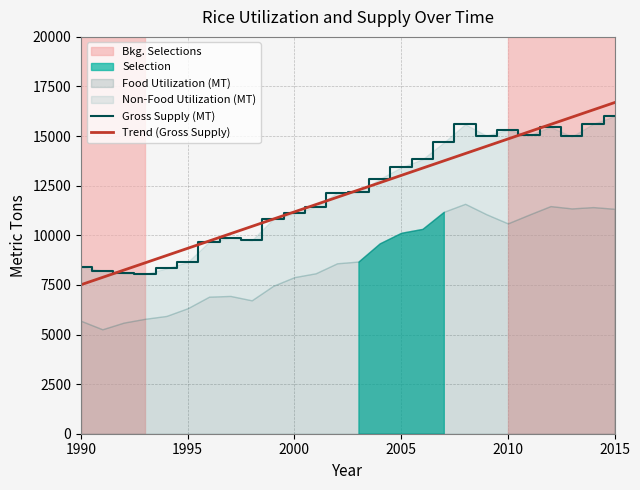

What is the lowest value of the Trend (Gross Supply) series?

7509.1